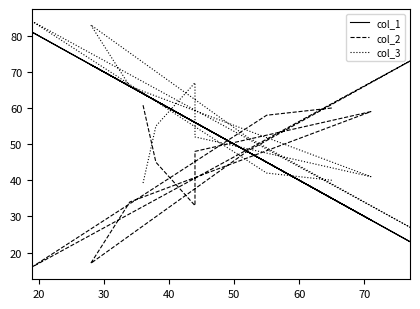

At how many categories does at least one series exceed 72?

3